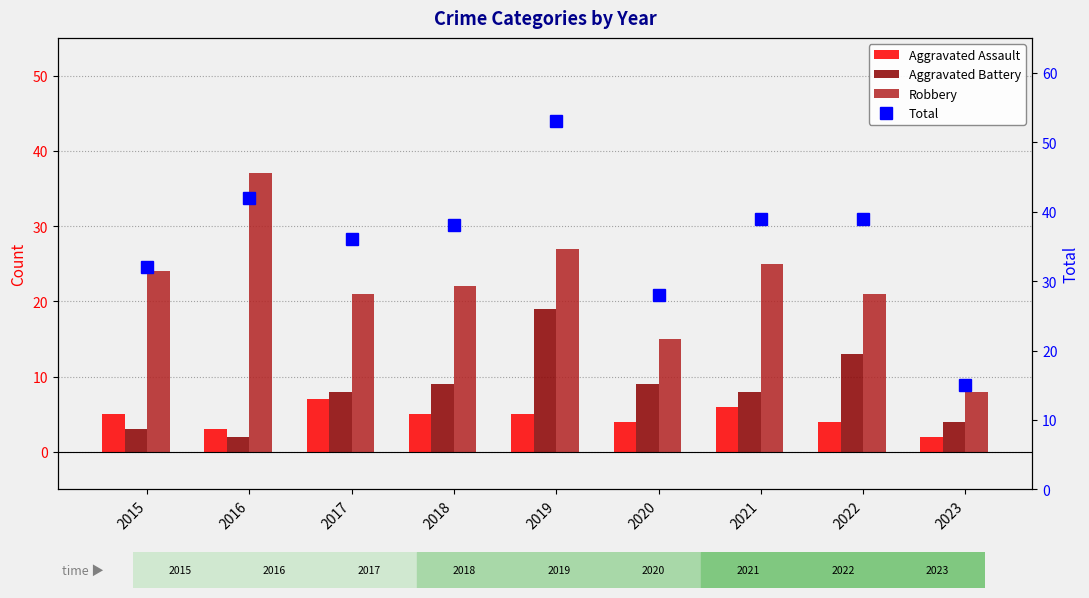

What are all the series names shown in the legend?

Aggravated Assault, Aggravated Battery, Robbery, Total